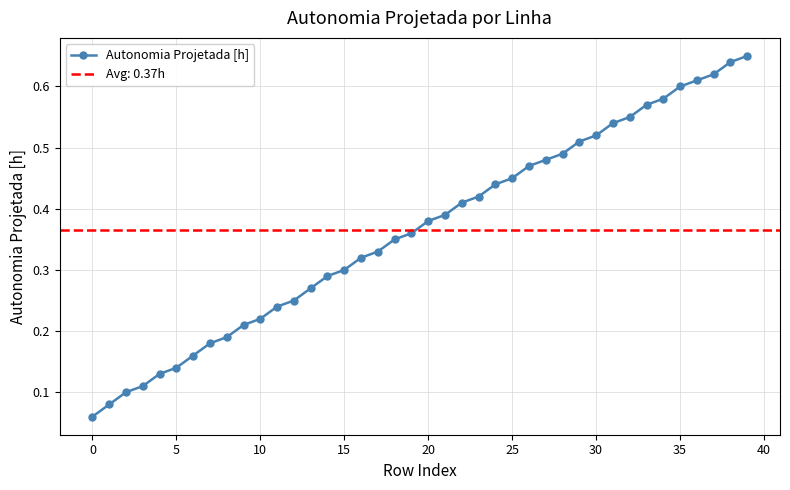

How many series are shown in this chart?

1